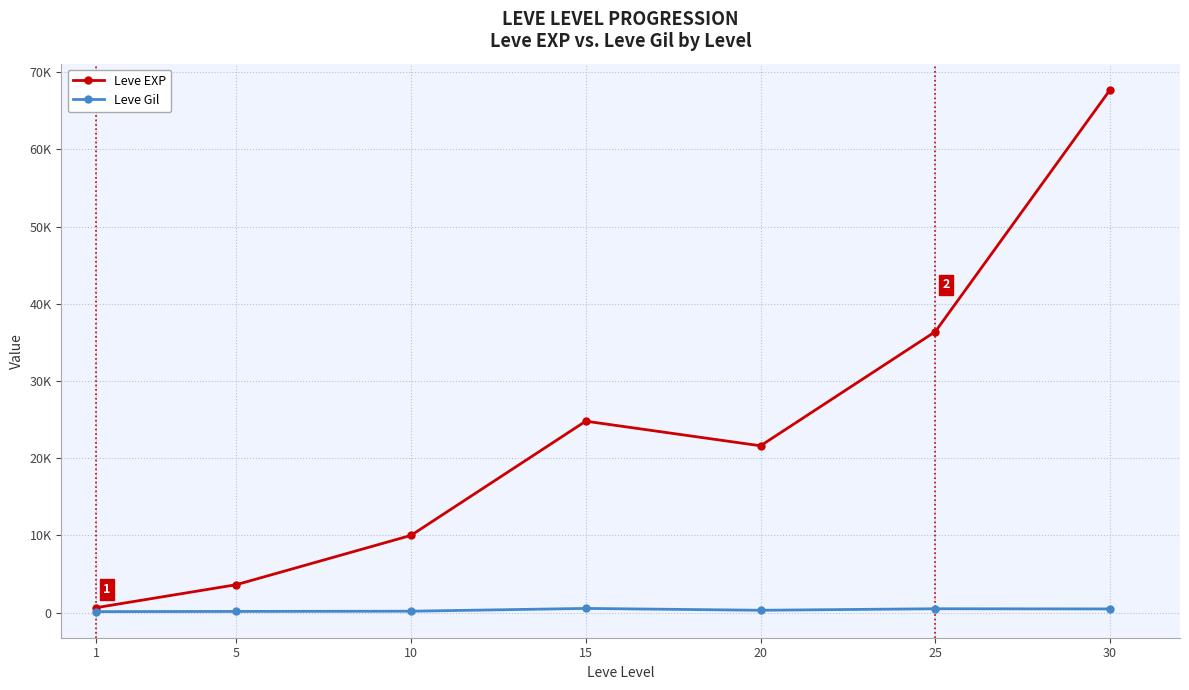

True or false: Leve Gil has more than 0 points higher than both neighbors.

True